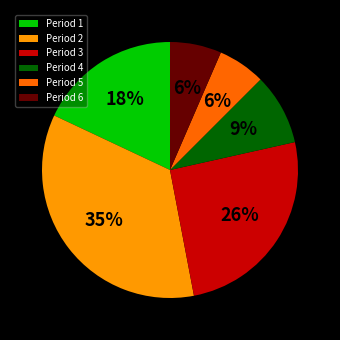

To the nearest percent, what percentage of the pie is Period 4?

9%